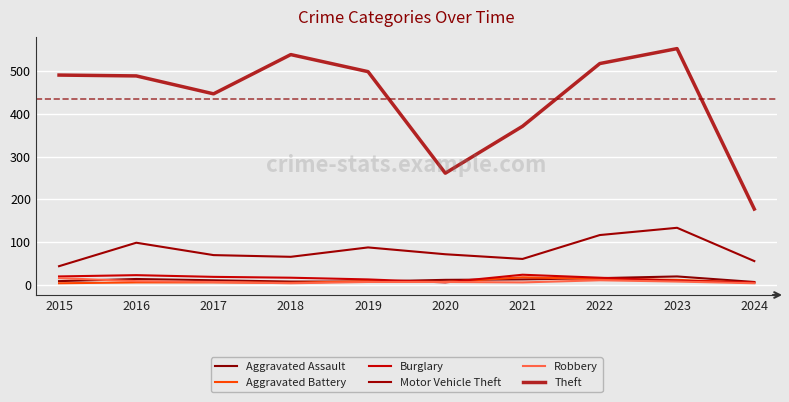

Where is Motor Vehicle Theft nearest to the value 88?

2019